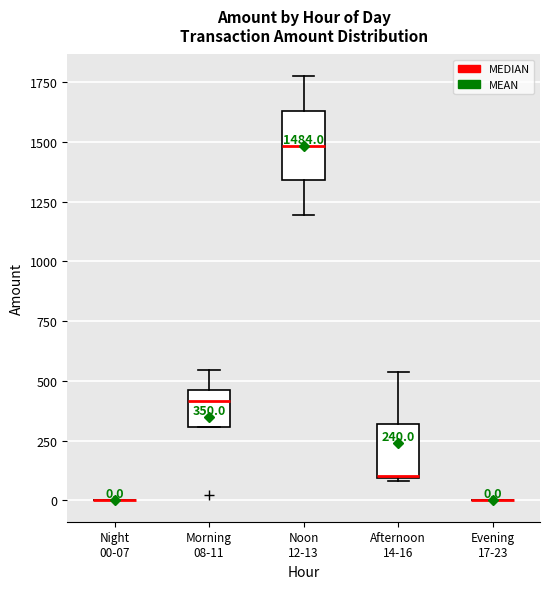

Which box is the tallest, from its lower edge to its upper edge?

Noon 12-13